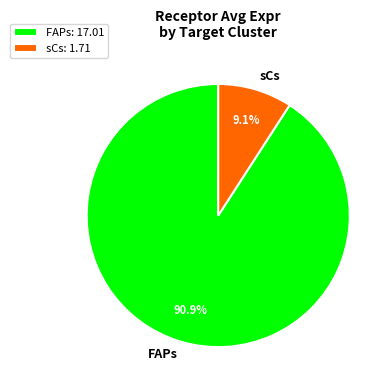

Between sCs and FAPs, which is larger?

FAPs